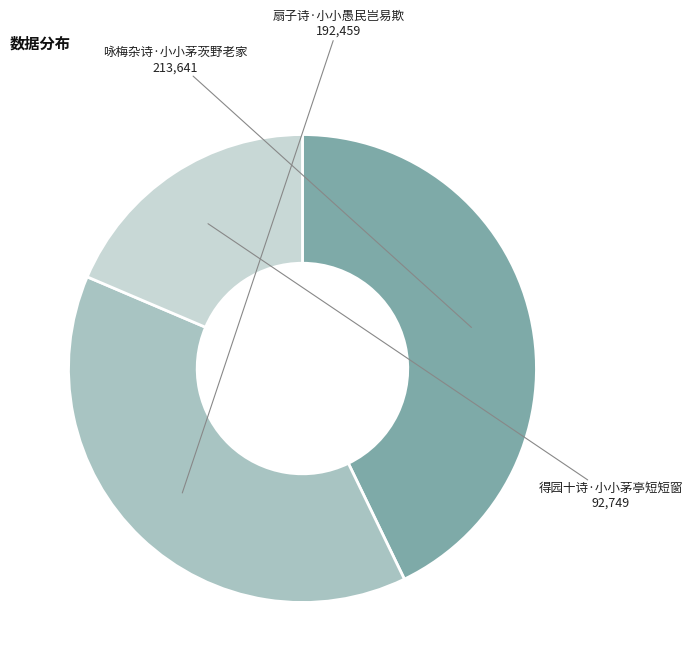

The 得园十诗·小小茅亭短短窗 slice represents 31% of the pie. True or false?

False